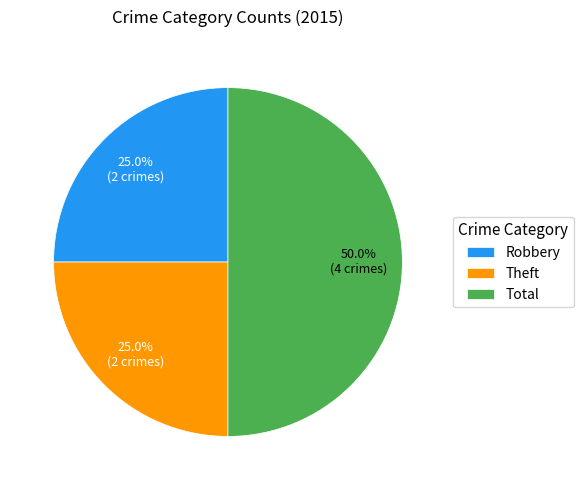

To the nearest percent, what is the difference between the largest and smallest slice percentages?

25%